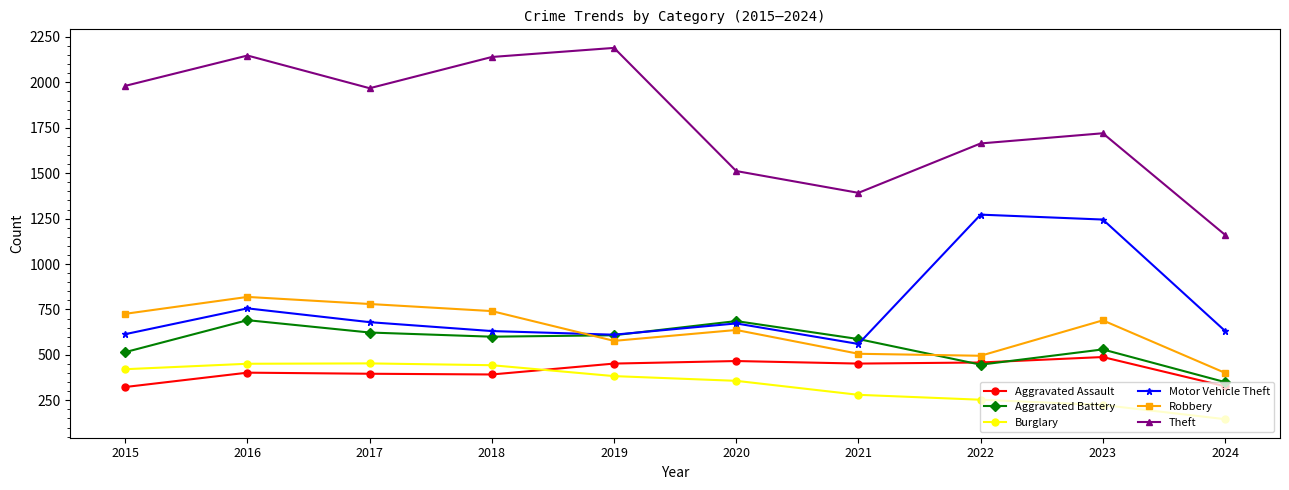

At which label is Theft closest to 1675?

2022